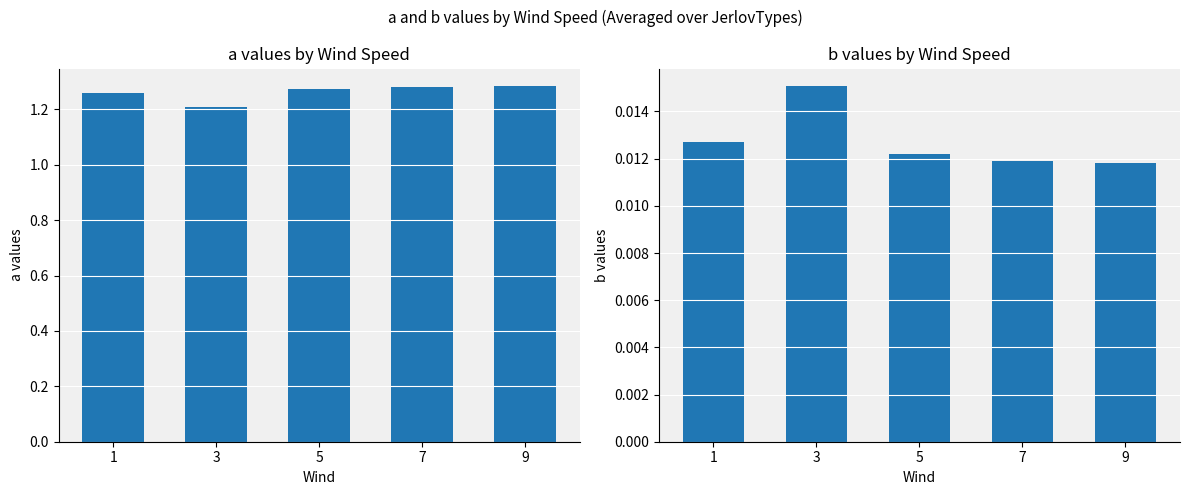

What is the difference between the highest and lowest values at 3?

1.2